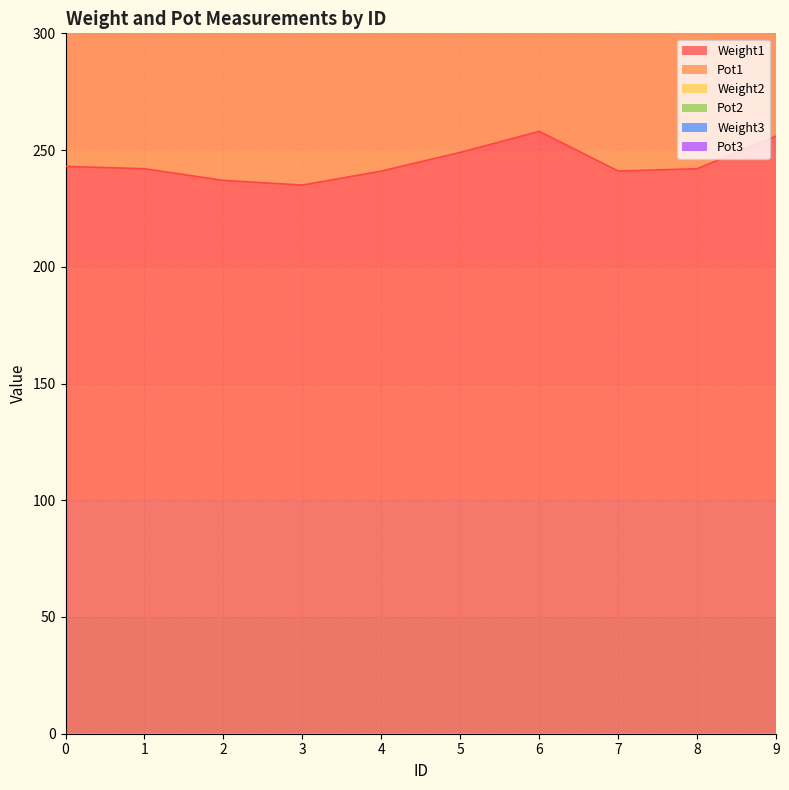

Reading left to right, list all the values displayed in this chart.

Weight1: 243	242	237	235	241	249	258	241	242	256
Pot1: 1130	1093	1109	1093	1060	892	910	896	869	1140
Pot2: 476	477	472	471	459	399	410	392	393	490